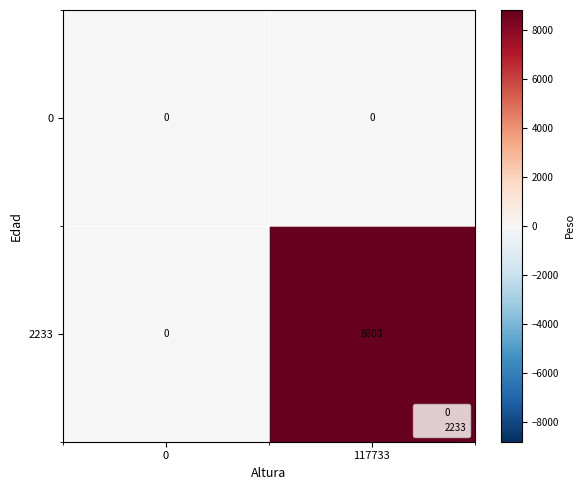

What is the sum of all 2233 values?

8800